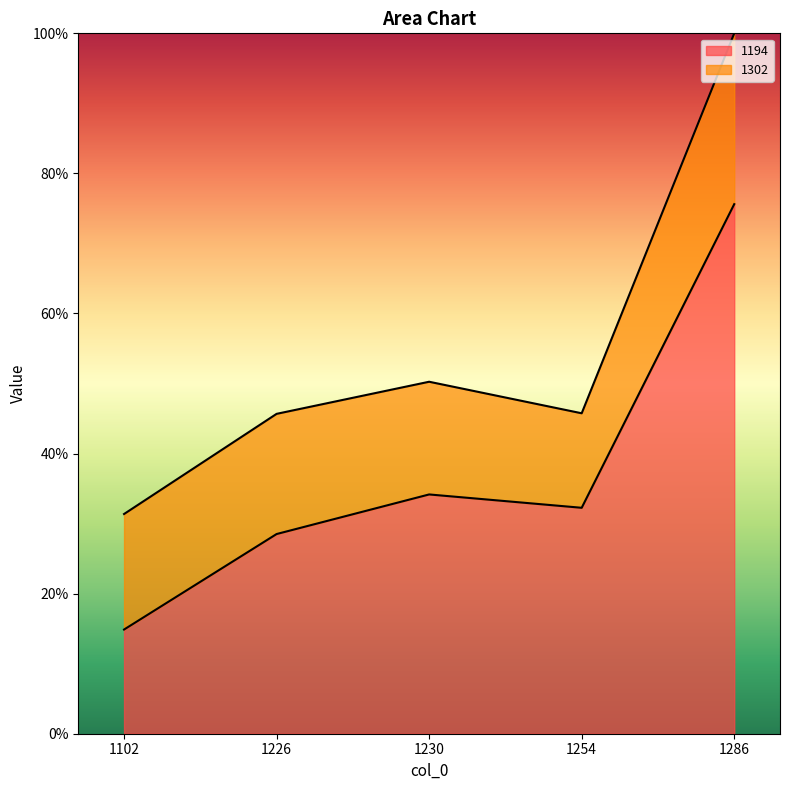

What value does the data have at 1286?

0.8